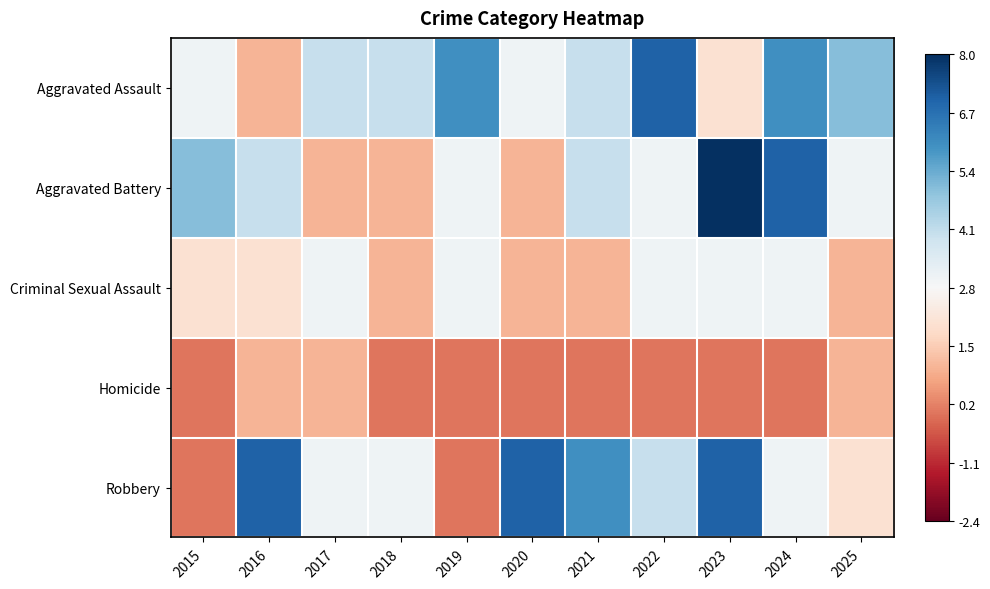

Reading left to right, list all the values displayed in this chart.

Aggravated Assault: 2015=0.2	2016=-1.8	2017=1.2	2018=1.2	2019=3.2	2020=0.2	2021=1.2	2022=4.2	2023=-0.8	2024=3.2	2025=2.2
Aggravated Battery: 2015=2.2	2016=1.2	2017=-1.8	2018=-1.8	2019=0.2	2020=-1.8	2021=1.2	2022=0.2	2023=5.2	2024=4.2	2025=0.2
Criminal Sexual Assault: 2015=-0.8	2016=-0.8	2017=0.2	2018=-1.8	2019=0.2	2020=-1.8	2021=-1.8	2022=0.2	2023=0.2	2024=0.2	2025=-1.8
Homicide: 2015=-2.8	2016=-1.8	2017=-1.8	2018=-2.8	2019=-2.8	2020=-2.8	2021=-2.8	2022=-2.8	2023=-2.8	2024=-2.8	2025=-1.8
Robbery: 2015=-2.8	2016=4.2	2017=0.2	2018=0.2	2019=-2.8	2020=4.2	2021=3.2	2022=1.2	2023=4.2	2024=0.2	2025=-0.8